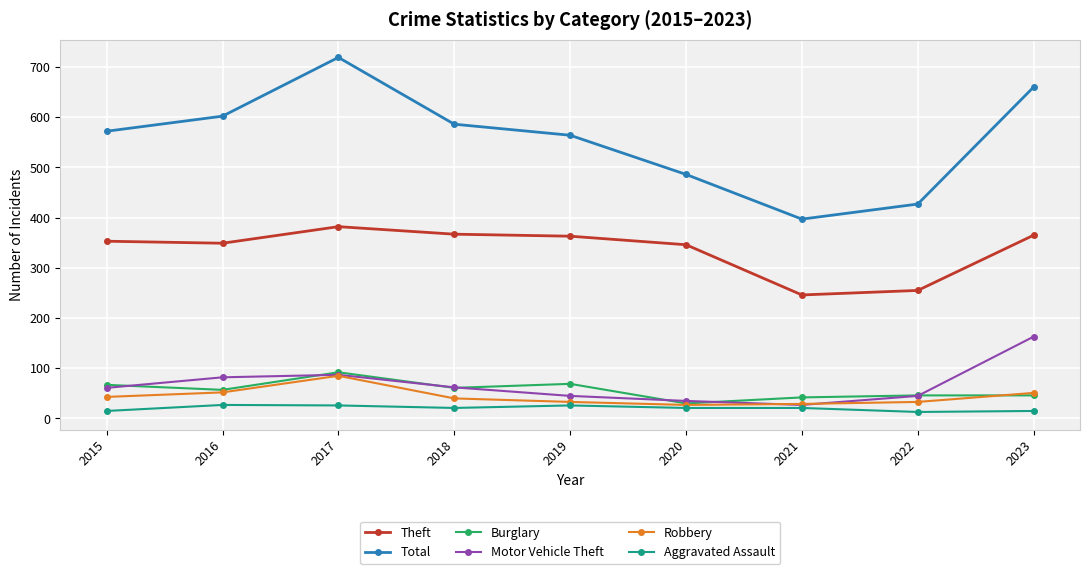

How many lines are shown in the chart?

6